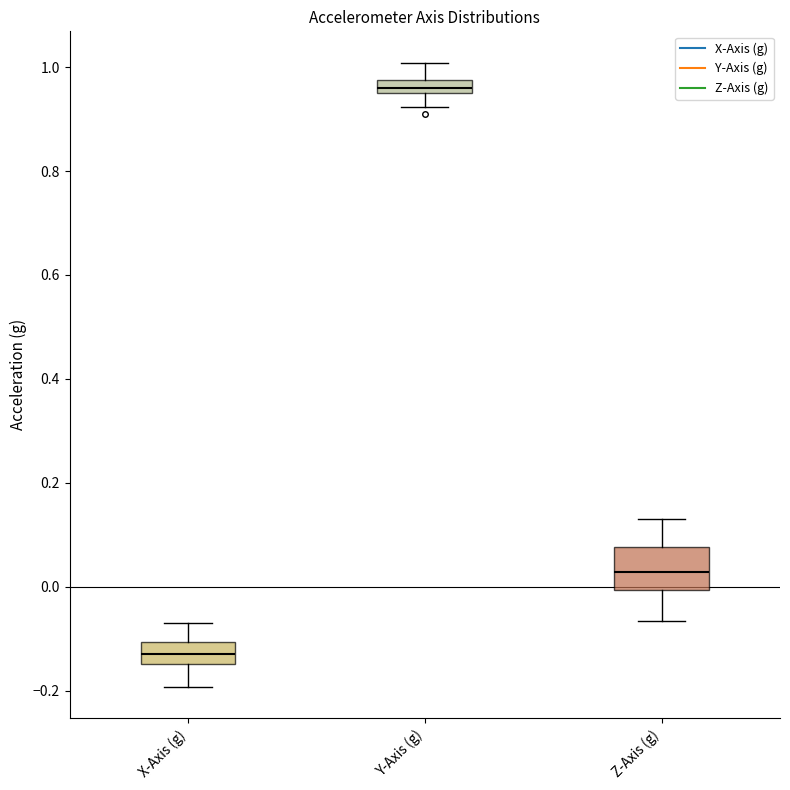

Where does the upper whisker of the box for Y-Axis (g) end on the y-axis? The values are not printed on the chart, so give them approximately, as read against the axis.

1.00